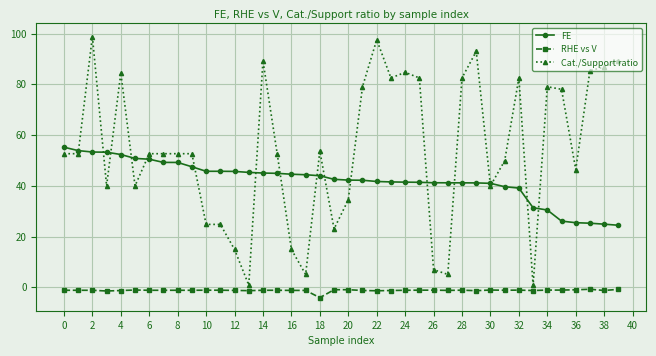

True or false: Cat./Support ratio and RHE vs V cross at least once.

False